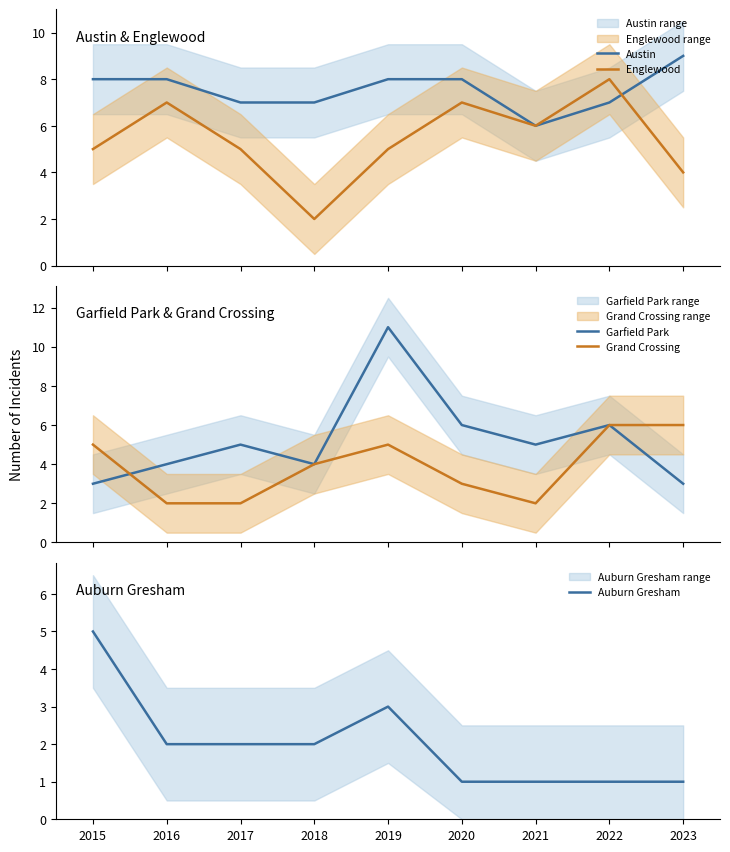

The value of Garfield Park at 2018 is 4. True or false?

True